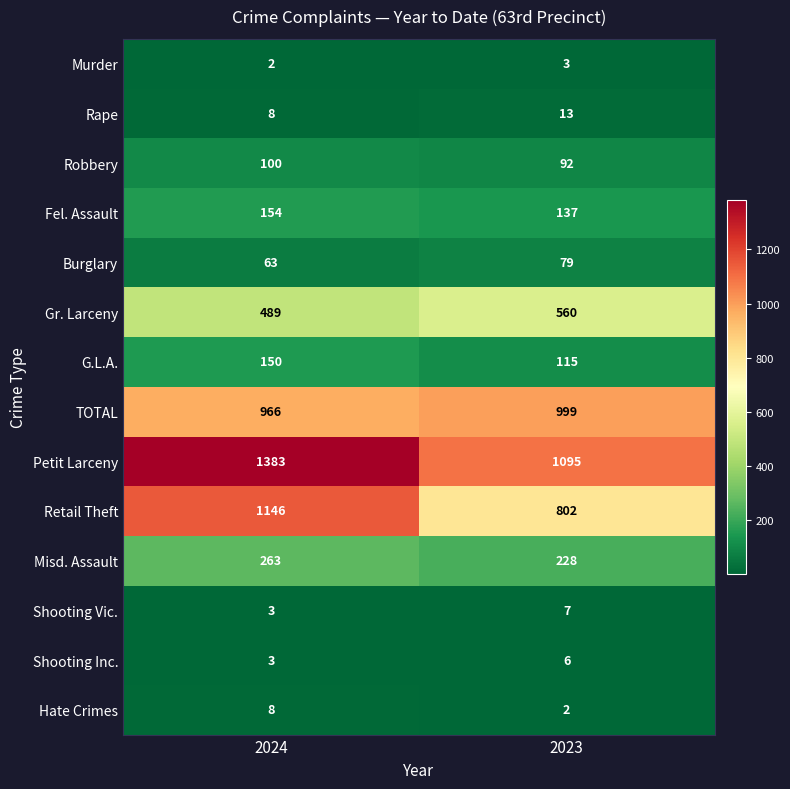

What is the minimum value shown in the chart?

2